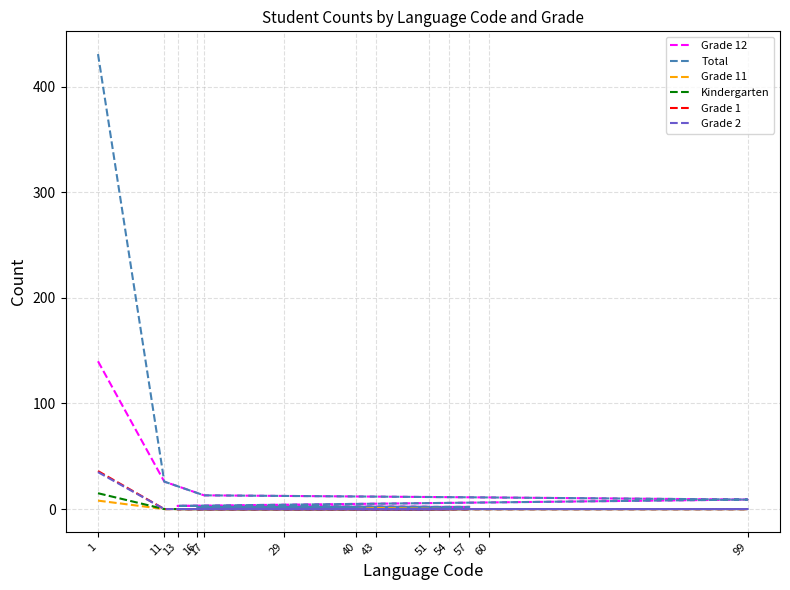

What is the difference between the highest and lowest values at 1?

423